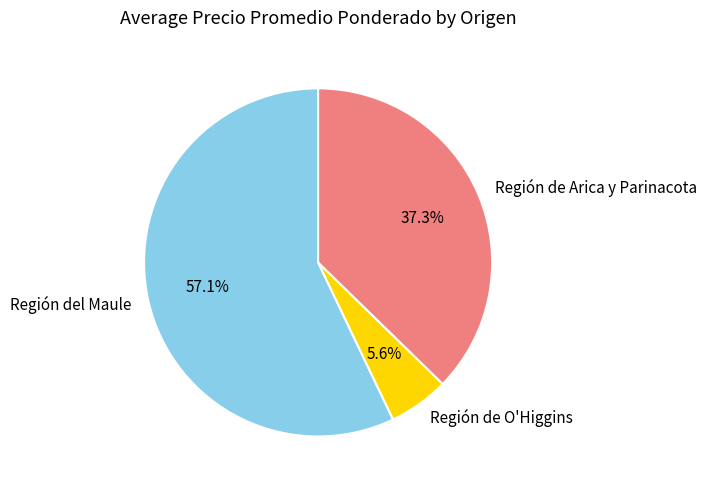

Which has a higher value, Región del Maule or Región de O'Higgins?

Región del Maule